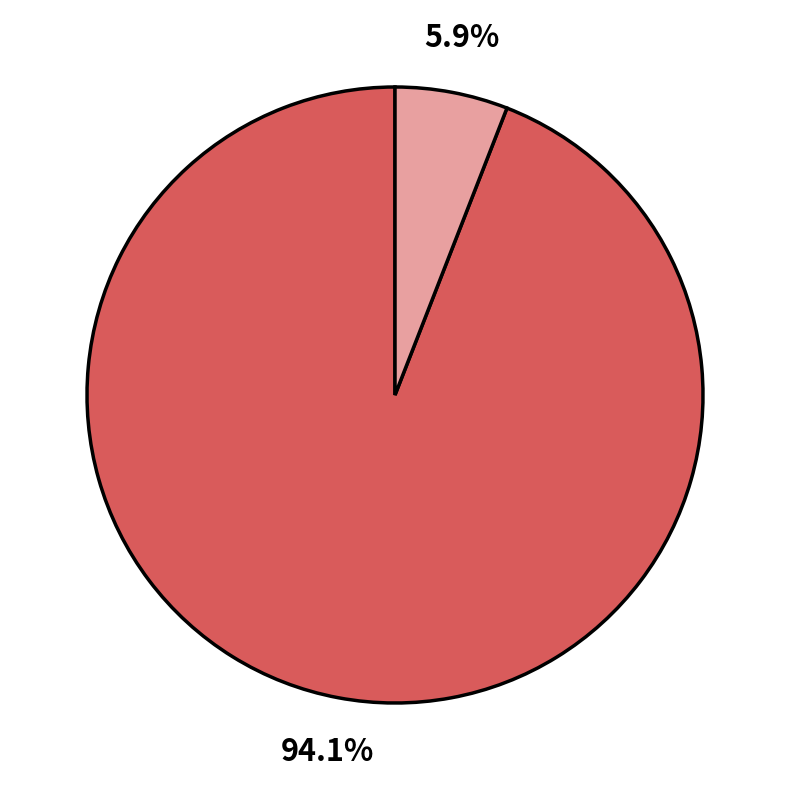

Is there any slice that represents more than half of the pie?

Yes